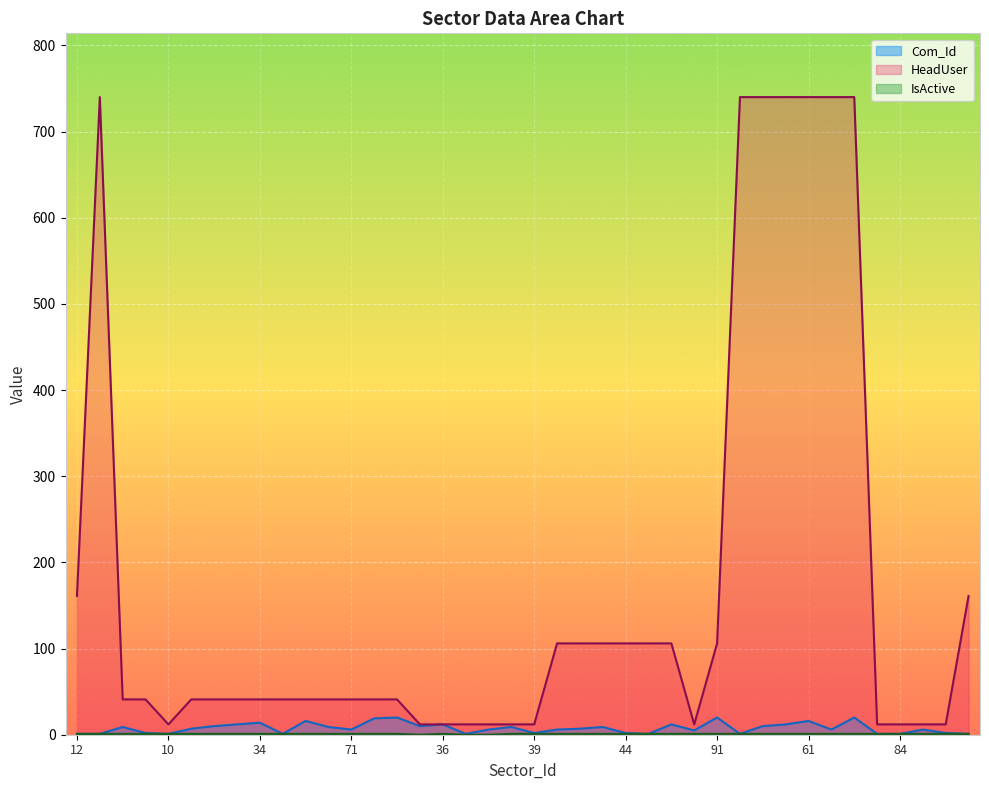

At which category is the sum across all series the highest?

83